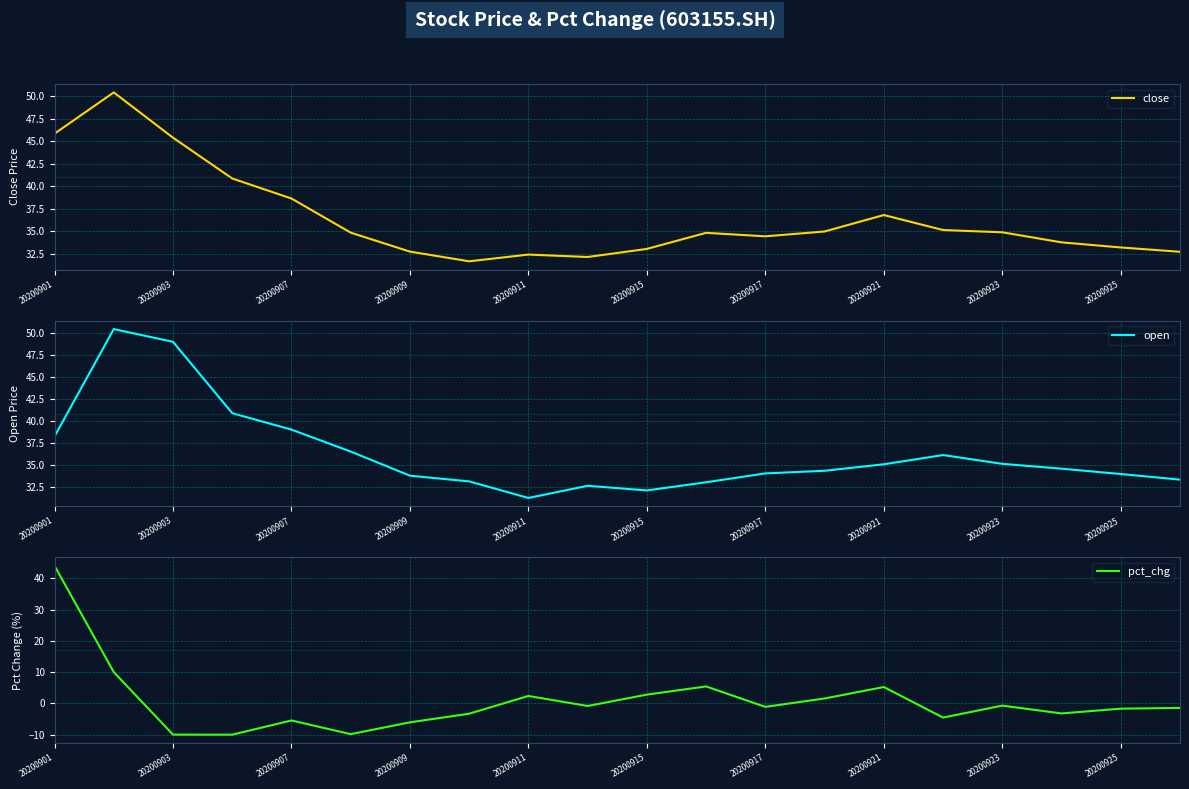

In close, how many points are higher than both neighbors (excluding endpoints)?

4